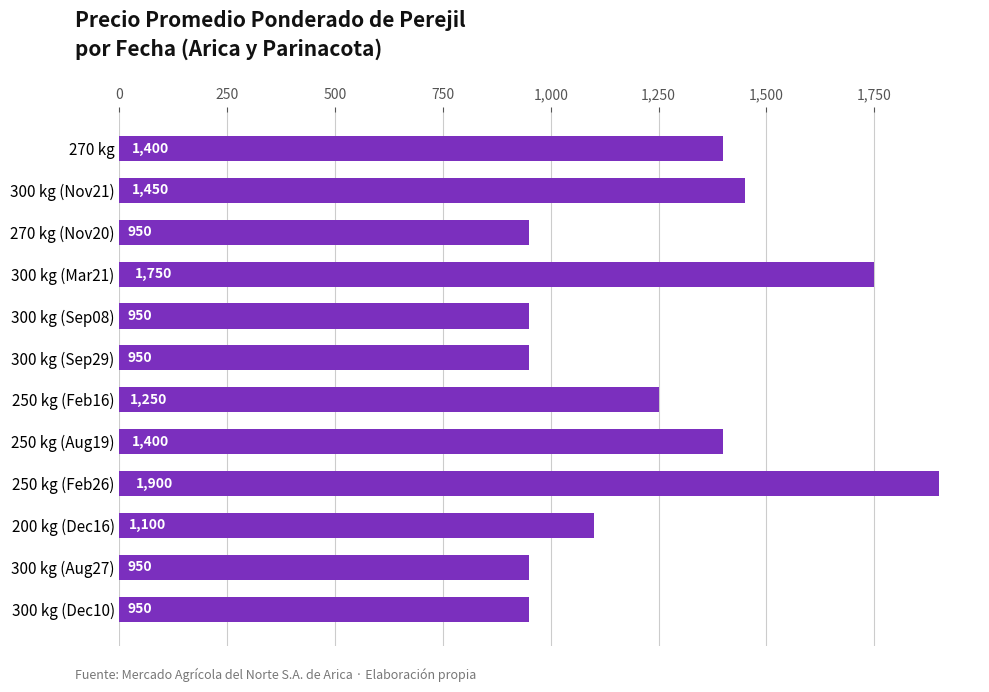

Count the number of categories in the chart.

12